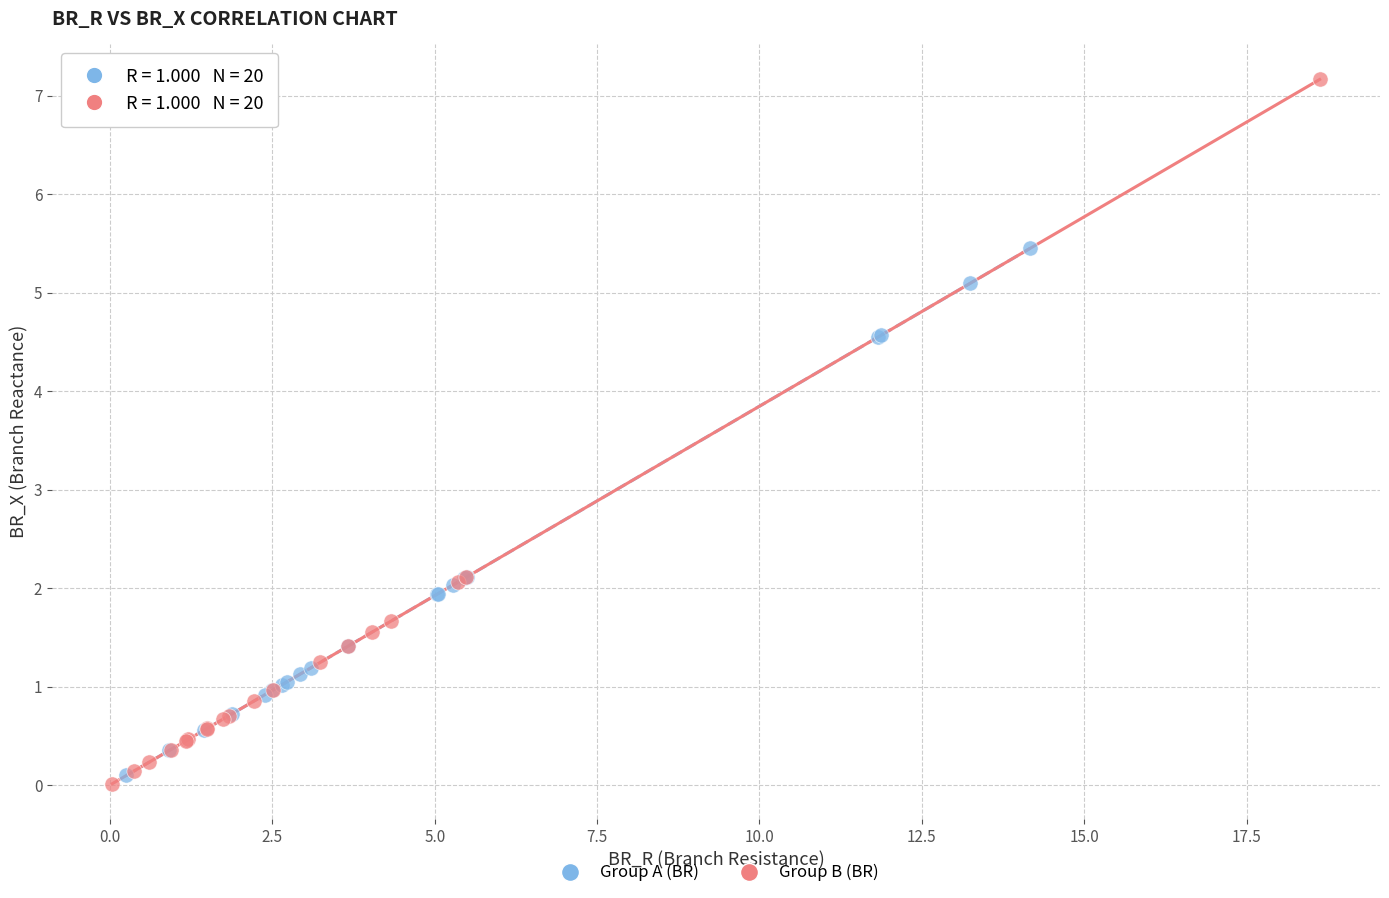

Which series reaches the maximum Y coordinate?

Group B (BR)